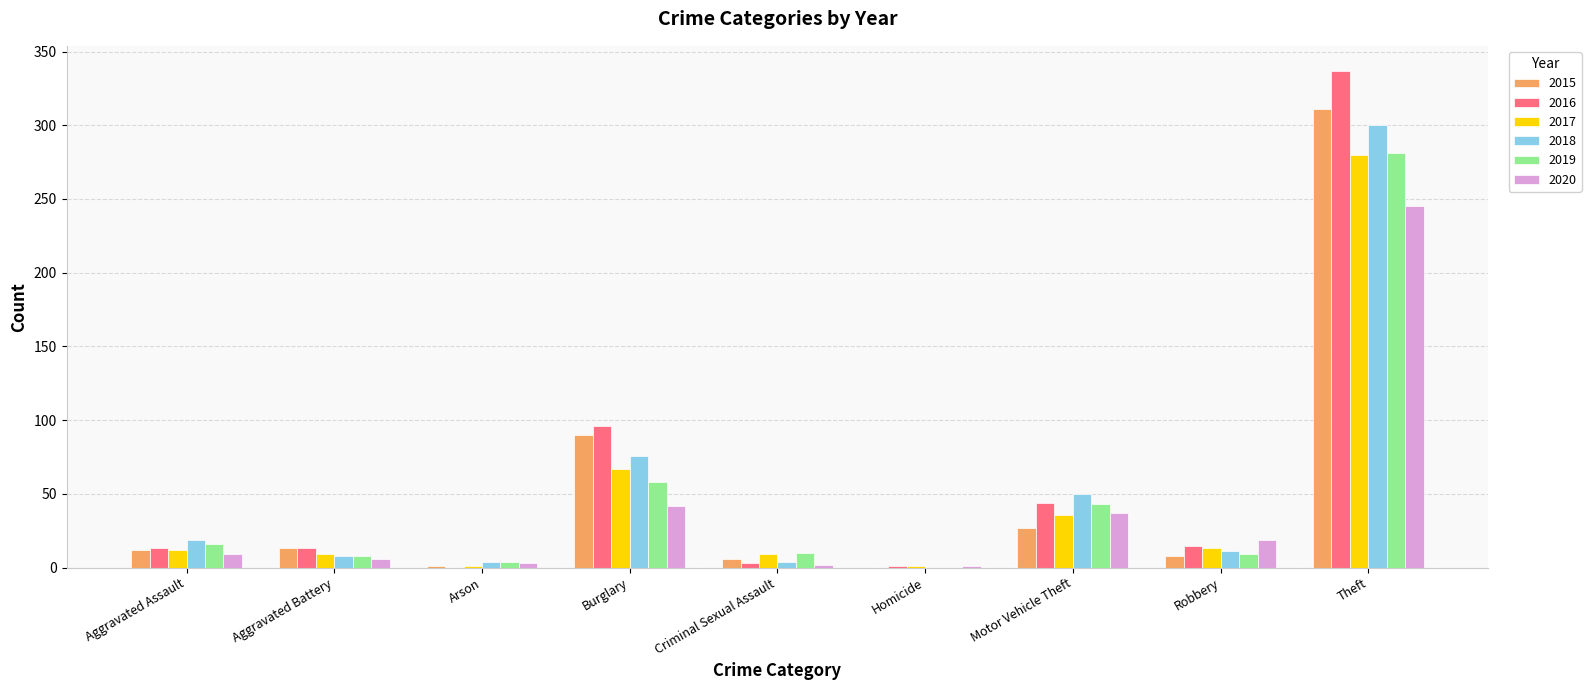

The value of 2017 at Criminal Sexual Assault is 9. True or false?

True